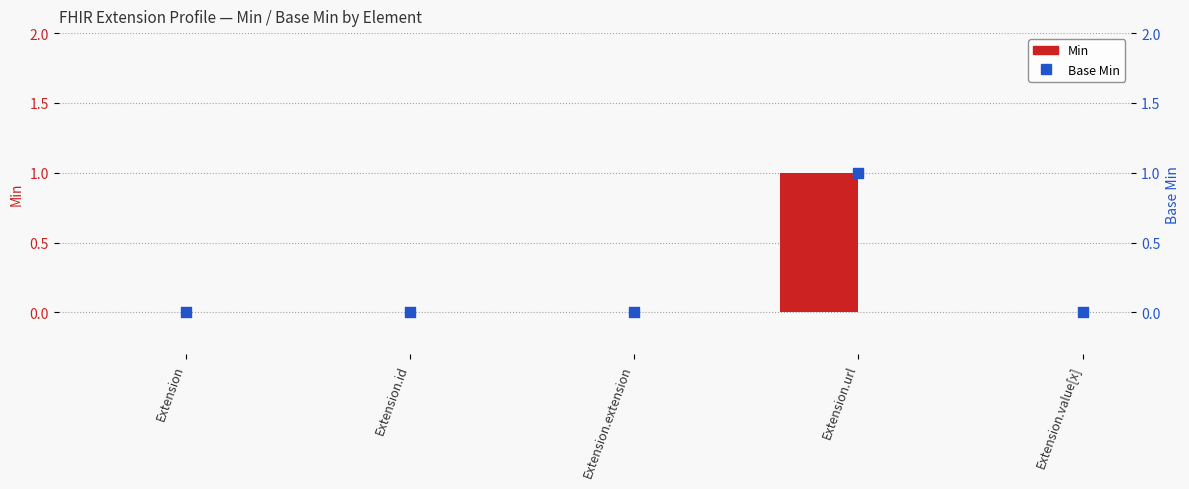

Which series reaches the maximum Y coordinate?

Min